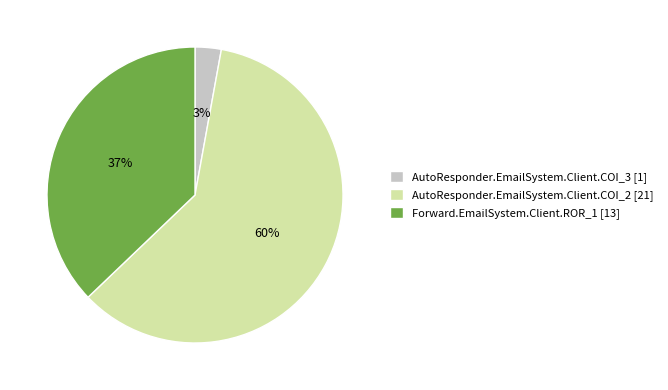

Which category has the smallest portion of the pie?

AutoResponder.EmailSystem.Client.COI_3